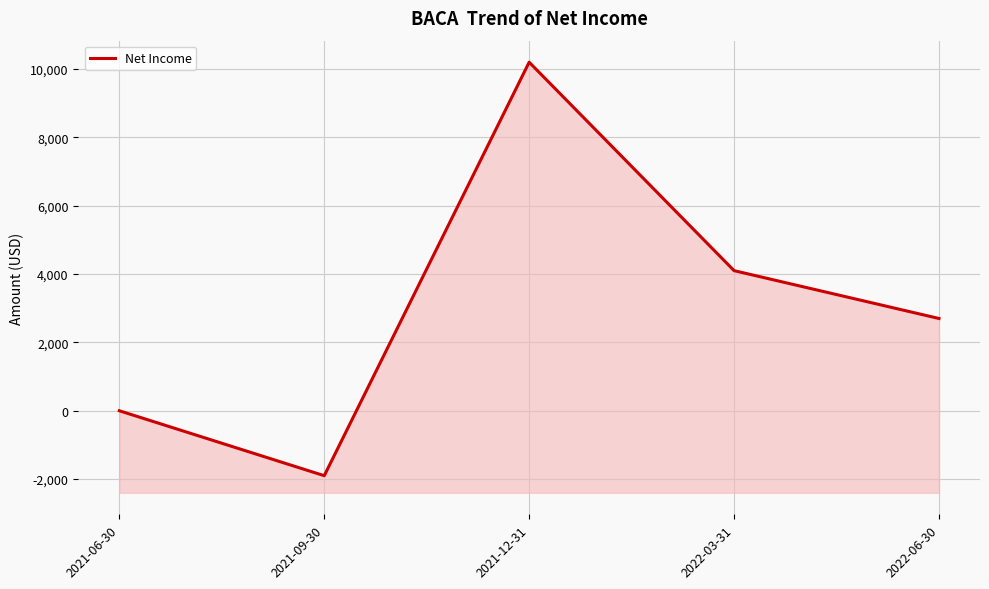

Which has a higher value, 2021-06-30 or 2021-09-30?

2021-06-30